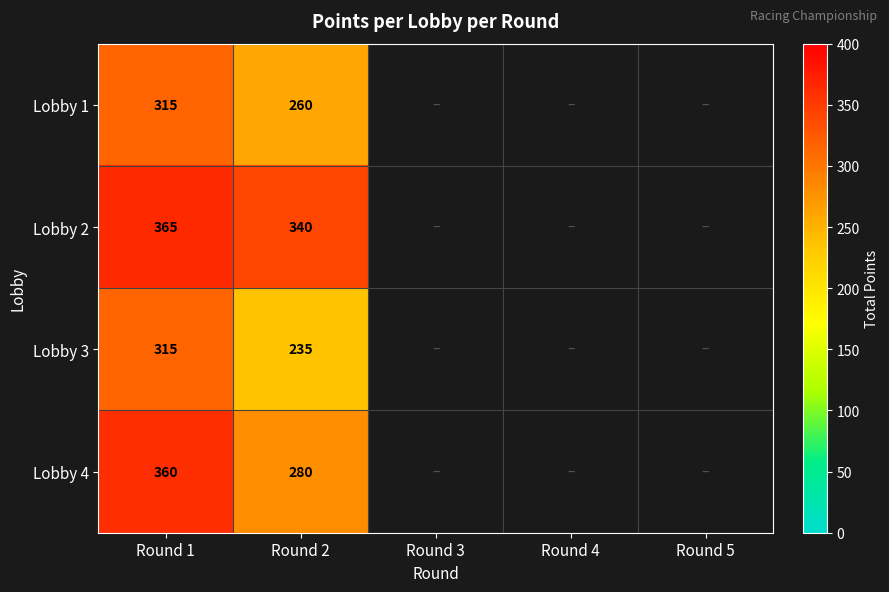

The value of Lobby 4 at Round 2 is 280. True or false?

True